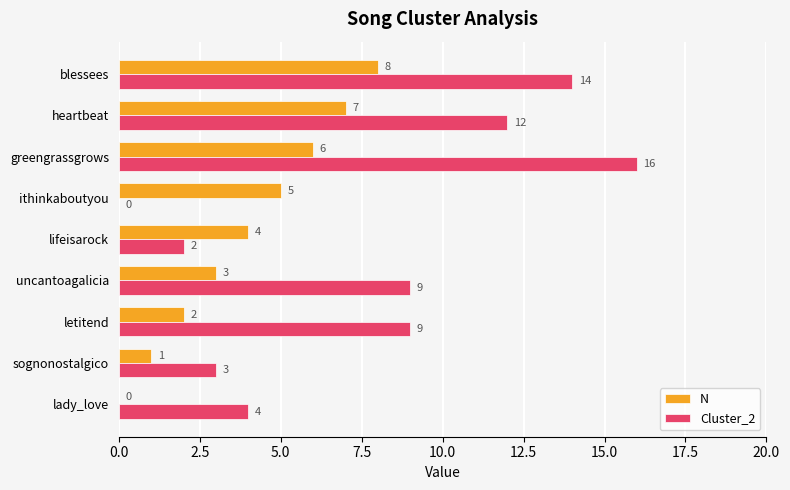

What is the total value across all series at heartbeat?

19